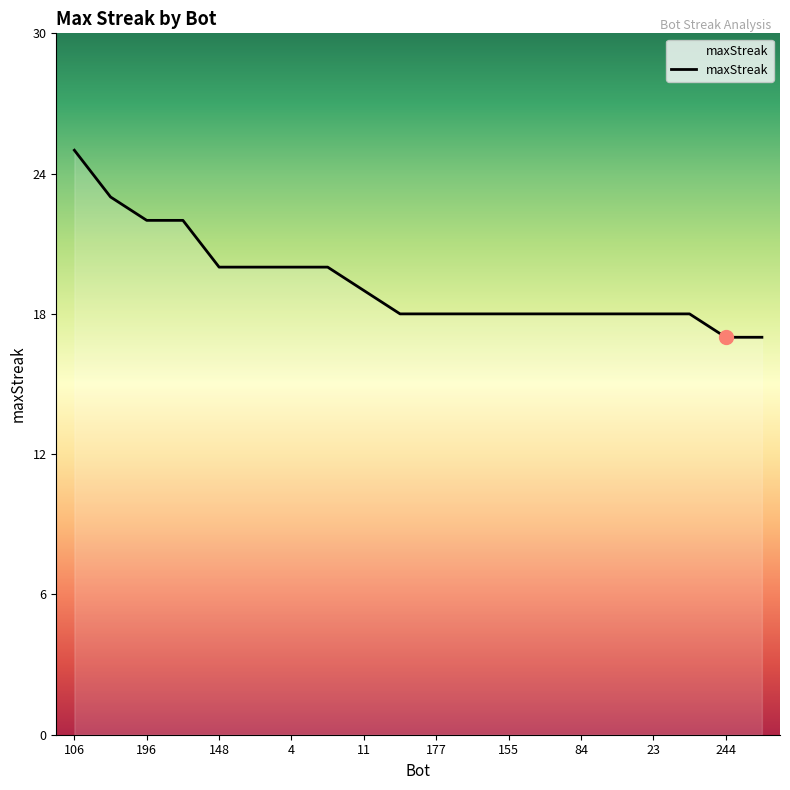

What is the minimum value shown in the chart?

17